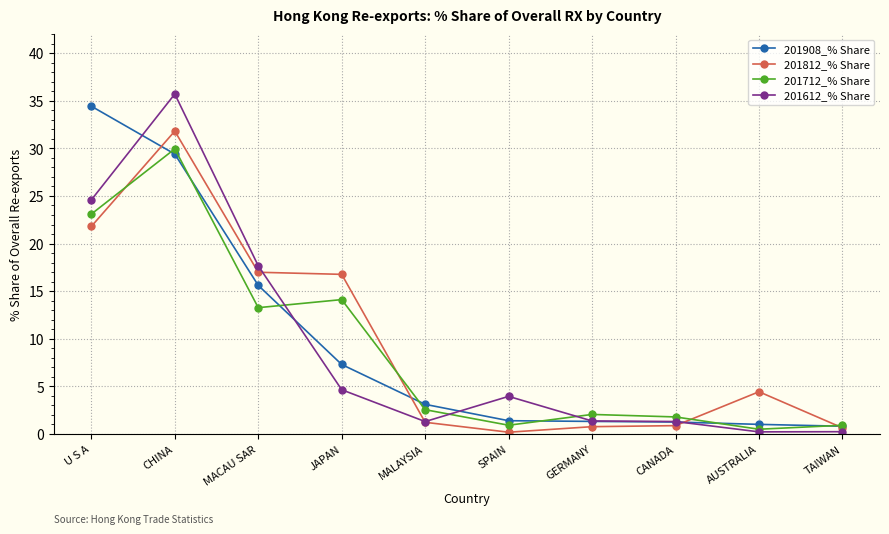

Is the value of 201908_% Share at MACAU SAR greater than the value of 201812_% Share at GERMANY?

Yes